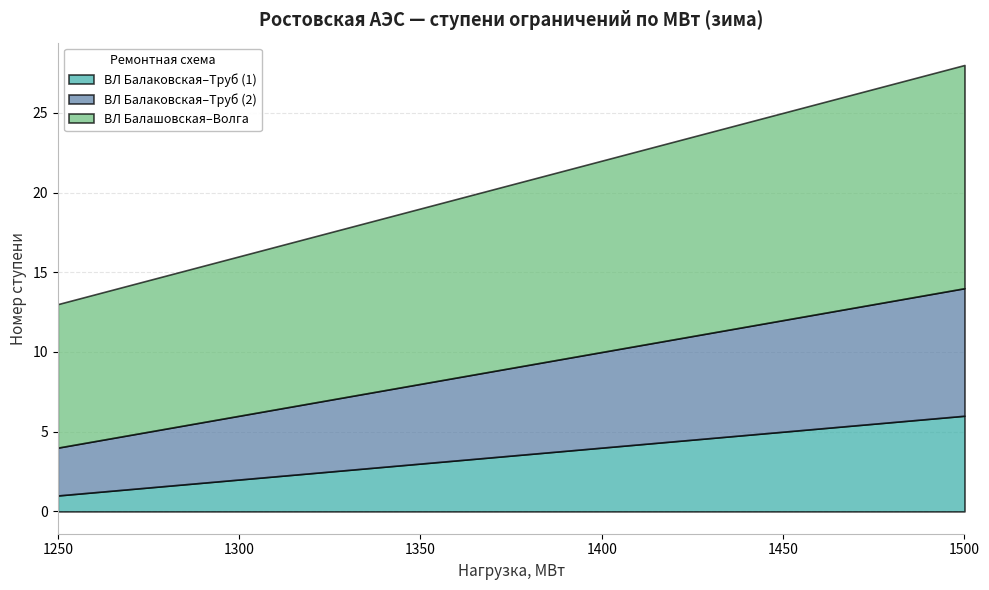

What is the value of the Row2_Откл Блока2 РоАЭС (ВЛ Балаковская-Труб 2) point at the 6th from the left?

8